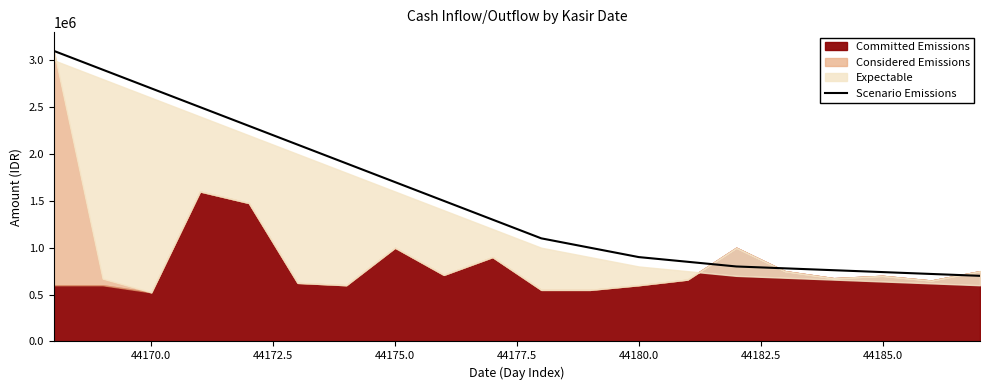

What is the highest value of the Scenario Emissions series?

3100000